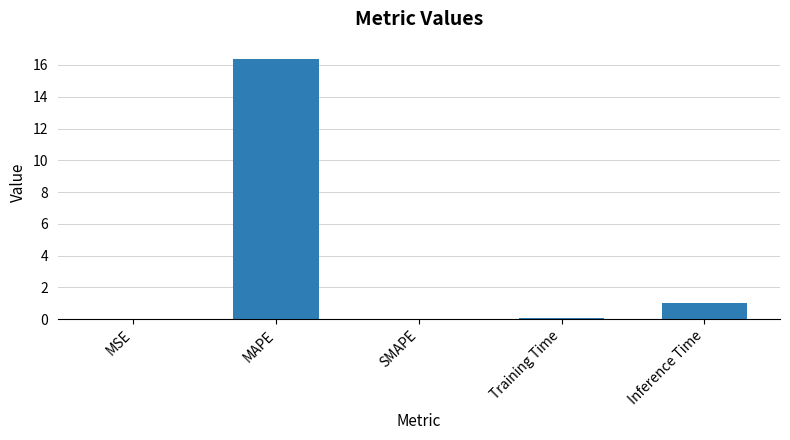

The value at MAPE is 16.4. True or false?

True